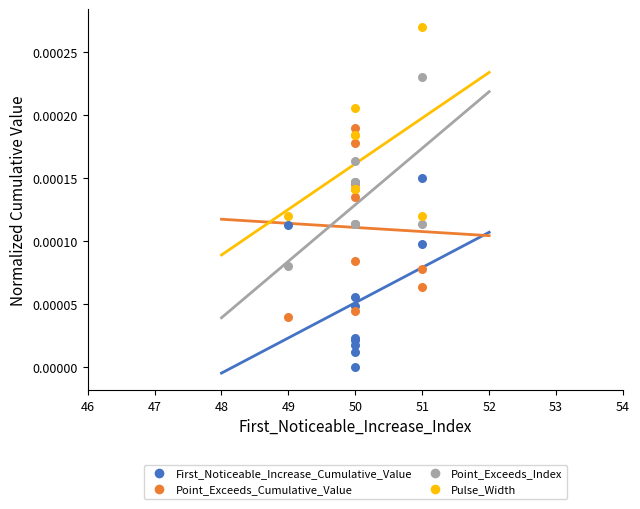

Which series contains the lowest Y value?

First_Noticeable_Increase_Cumulative_Value